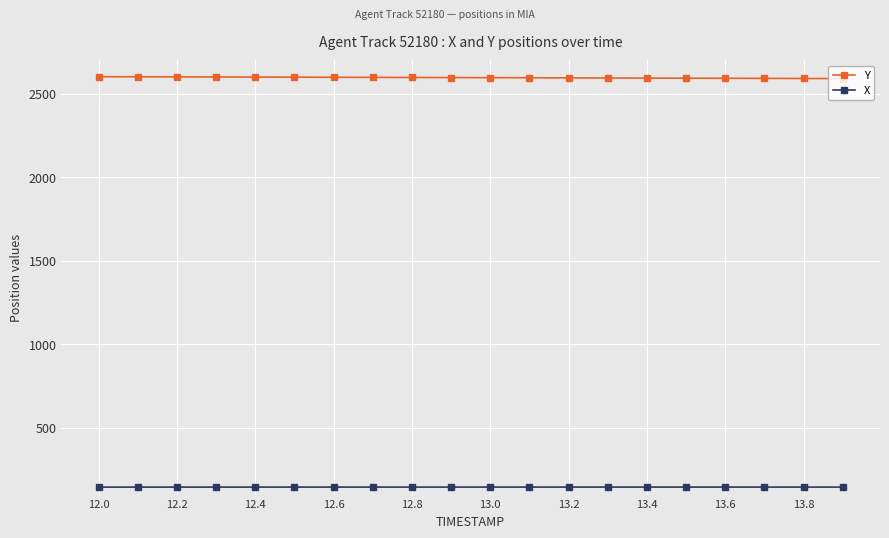

True or false: X and Y intersect in this chart.

False